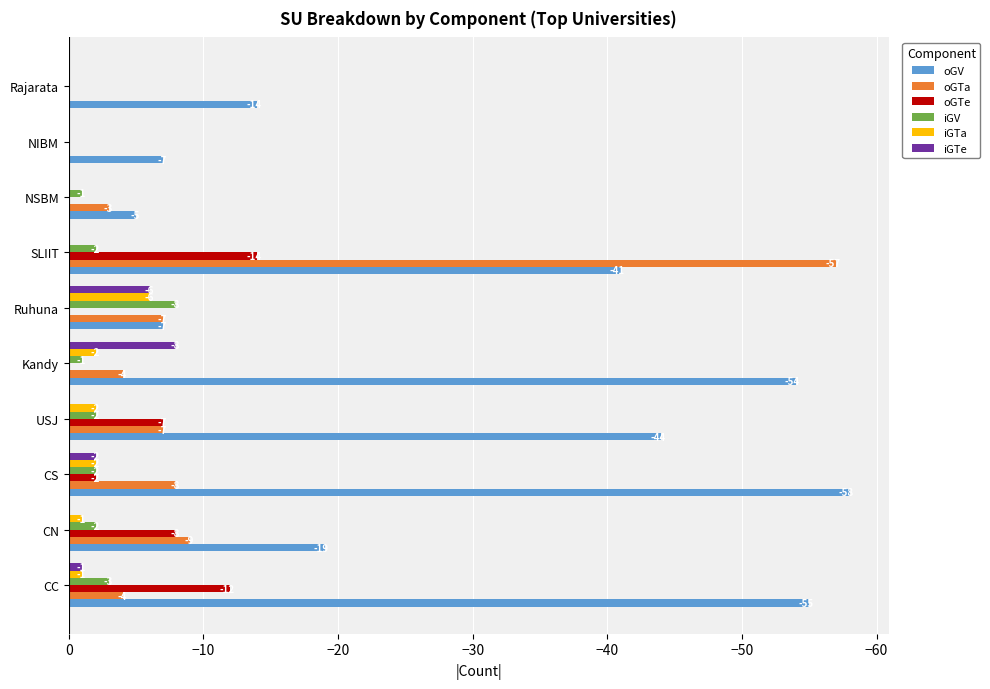

How many categories are shown in the chart?

10